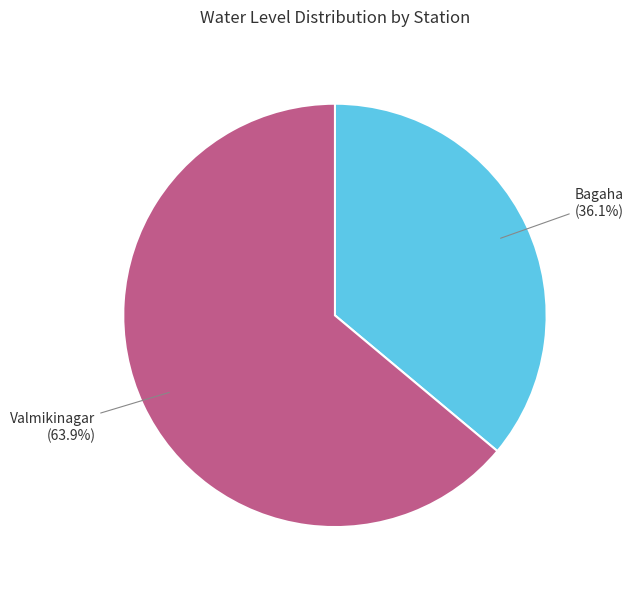

To the nearest percent, what portion does Valmikinagar represent?

64%